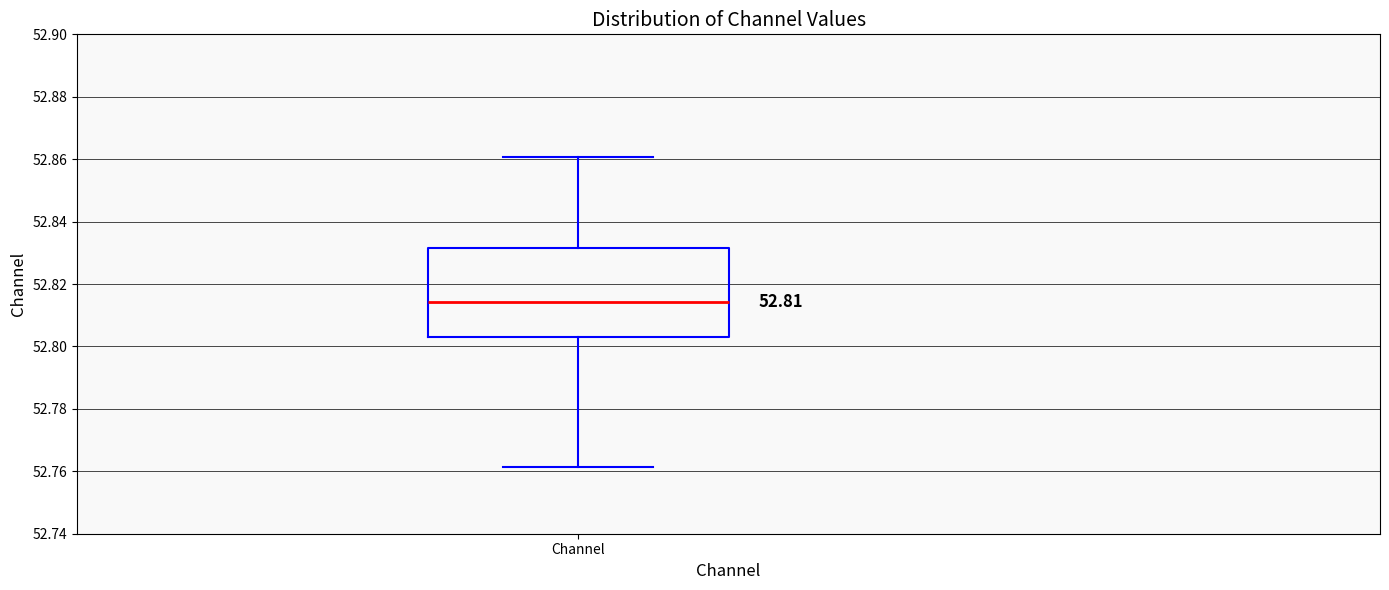

Where does the lower whisker of the box for Channel end on the y-axis? The values are not printed on the chart, so give them approximately, as read against the axis.

52.762